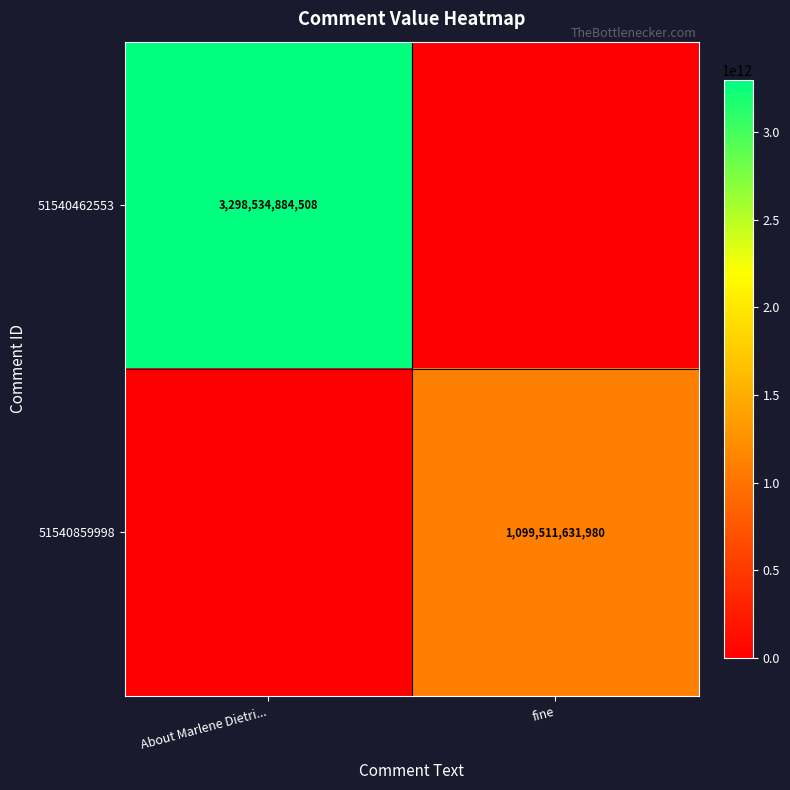

What is the maximum value shown in the chart?

3298534884508